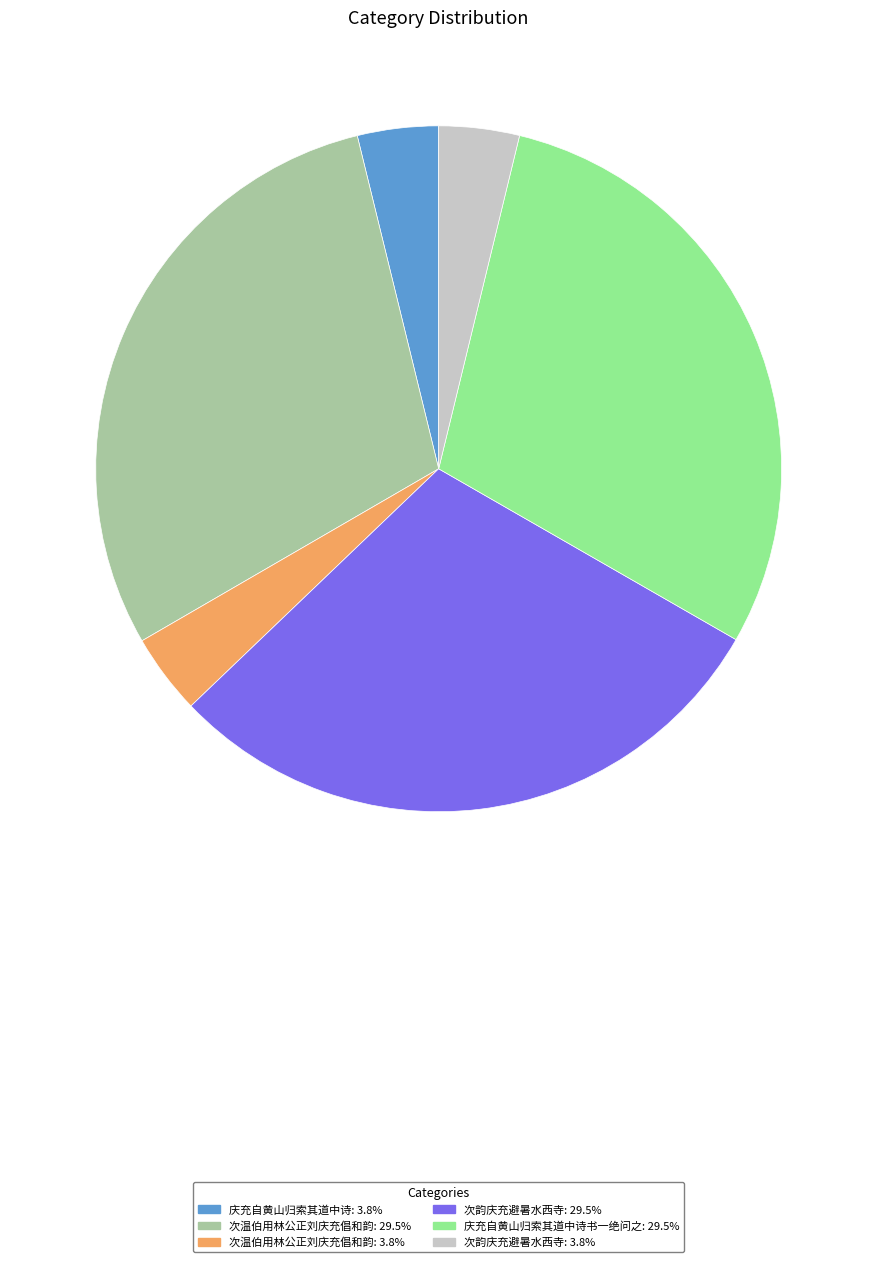

Count the number of slices in the pie.

6